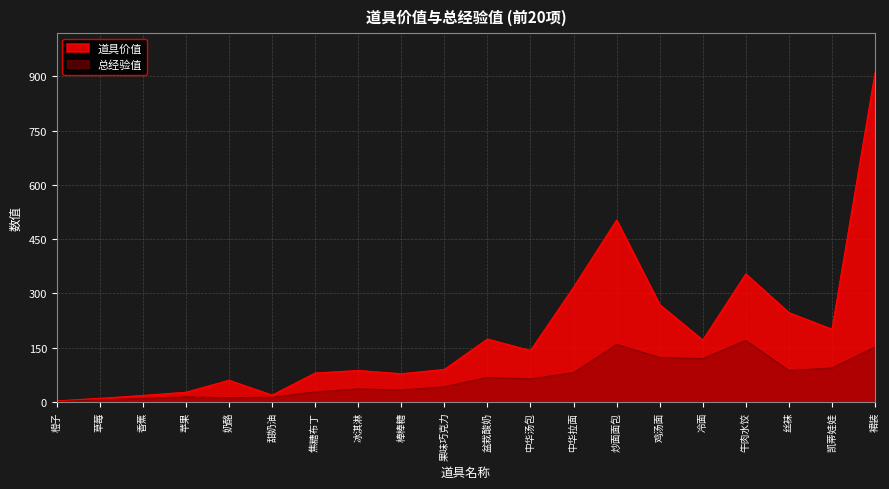

What is the label of the 11th point from the left?

盆栽酸奶